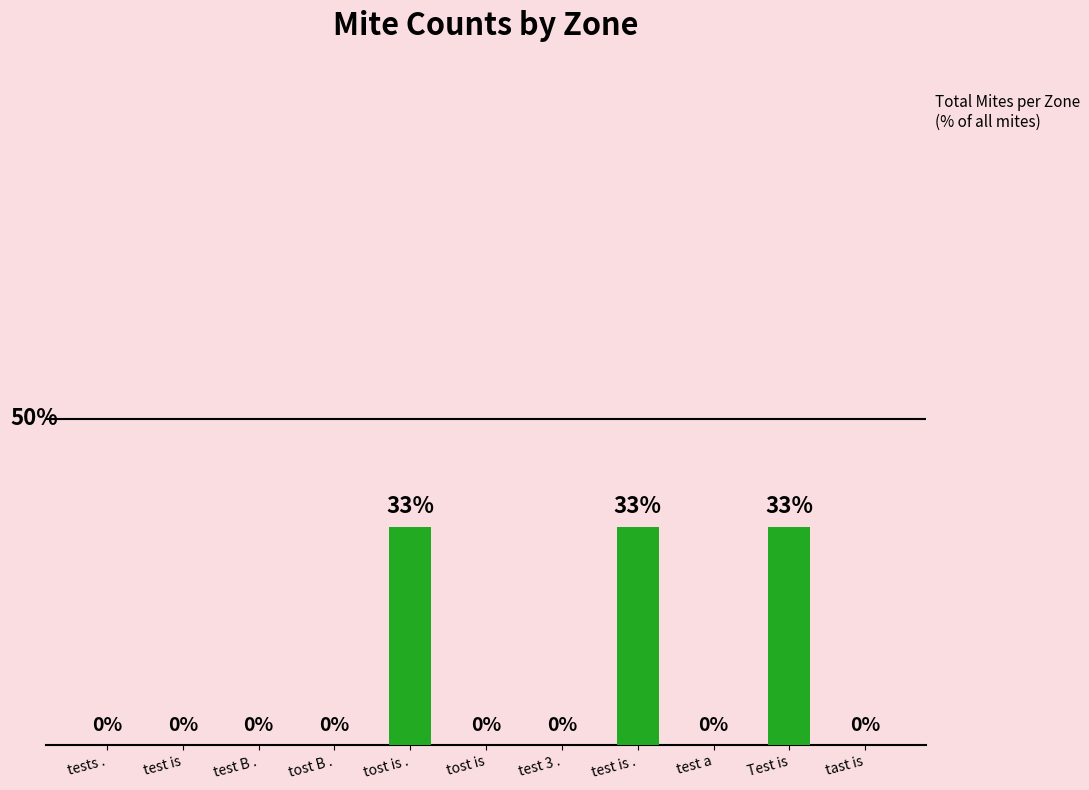

Which has a higher value, tost B . or tost is .?

tost is .